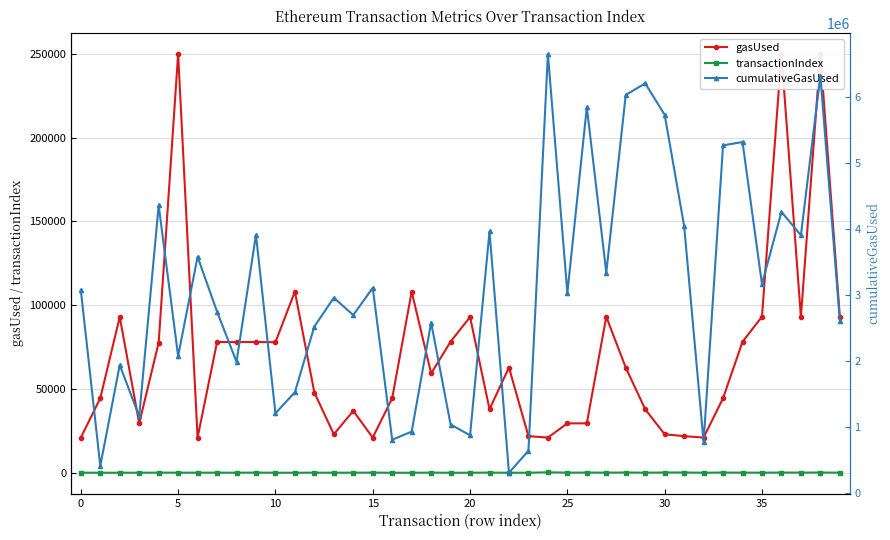

Rank the series by their maximum value, from lowest to highest.

transactionIndex, gasUsed, cumulativeGasUsed